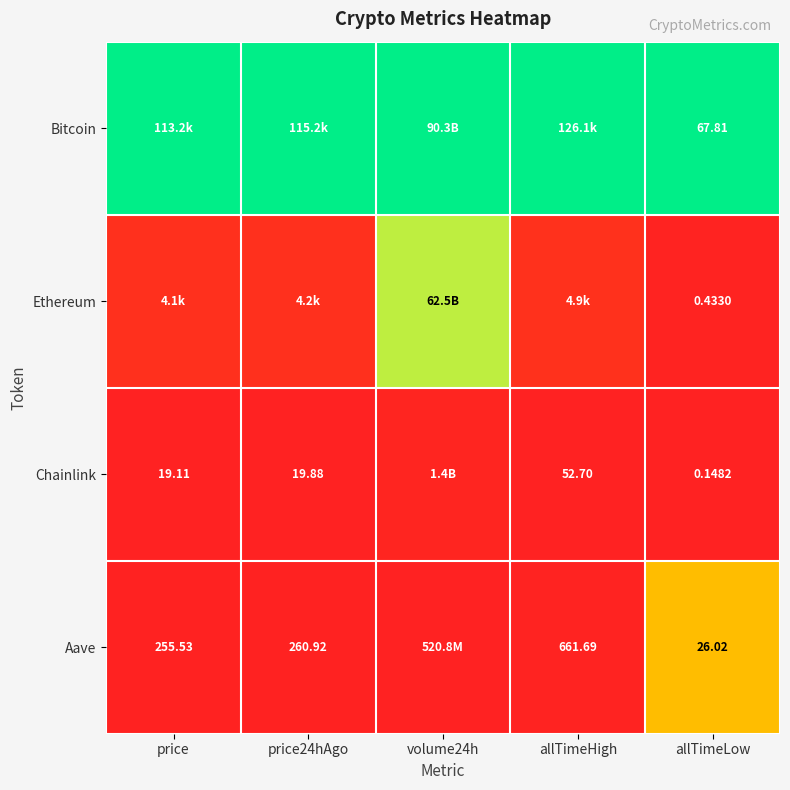

Is the value of Aave at price24hAgo greater than the value of Ethereum at allTimeLow?

Yes